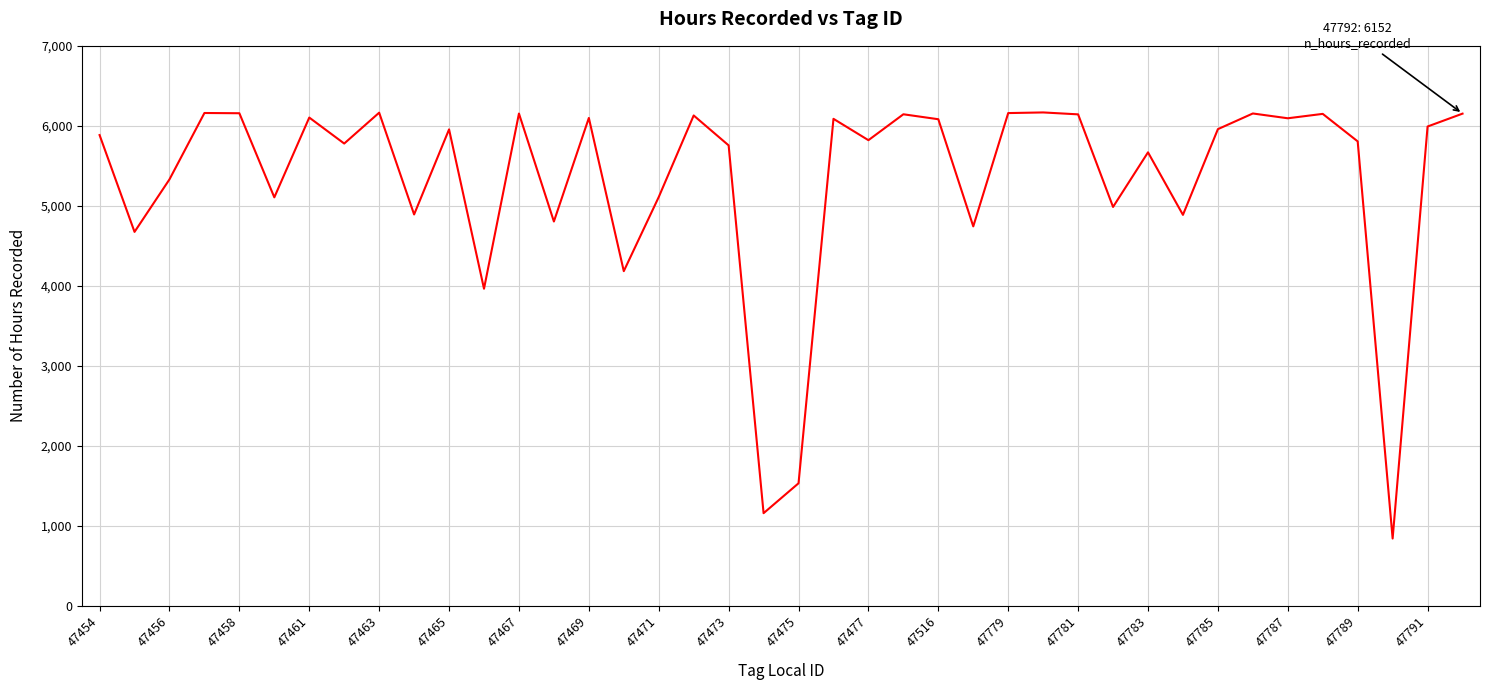

What is the smallest value displayed?

838